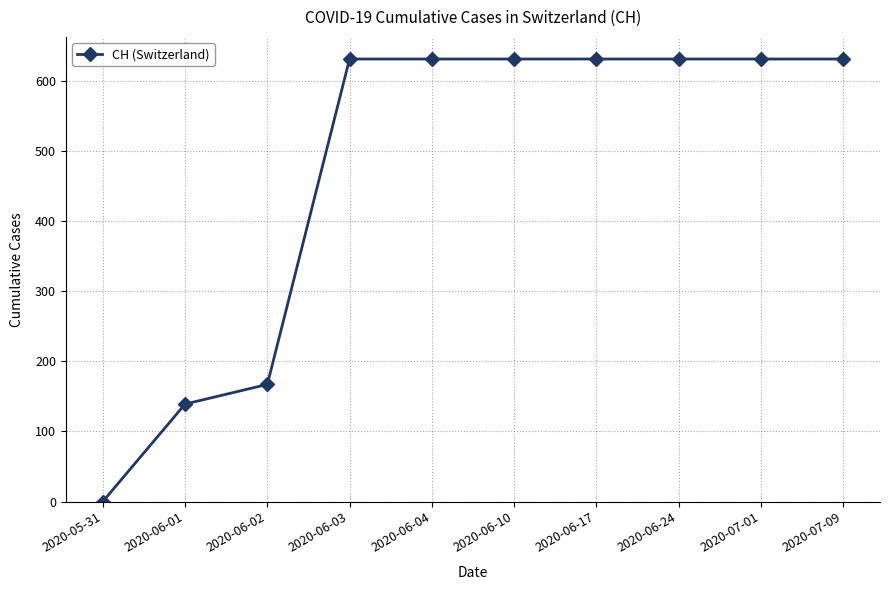

Which label corresponds to the smallest value in the chart?

2020-05-31